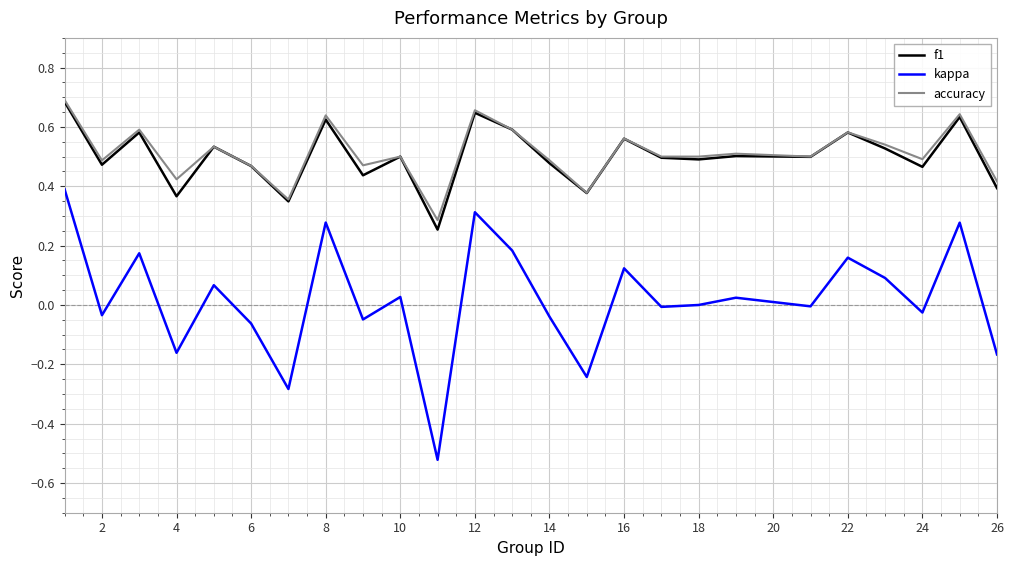

How many lines are shown in the chart?

3